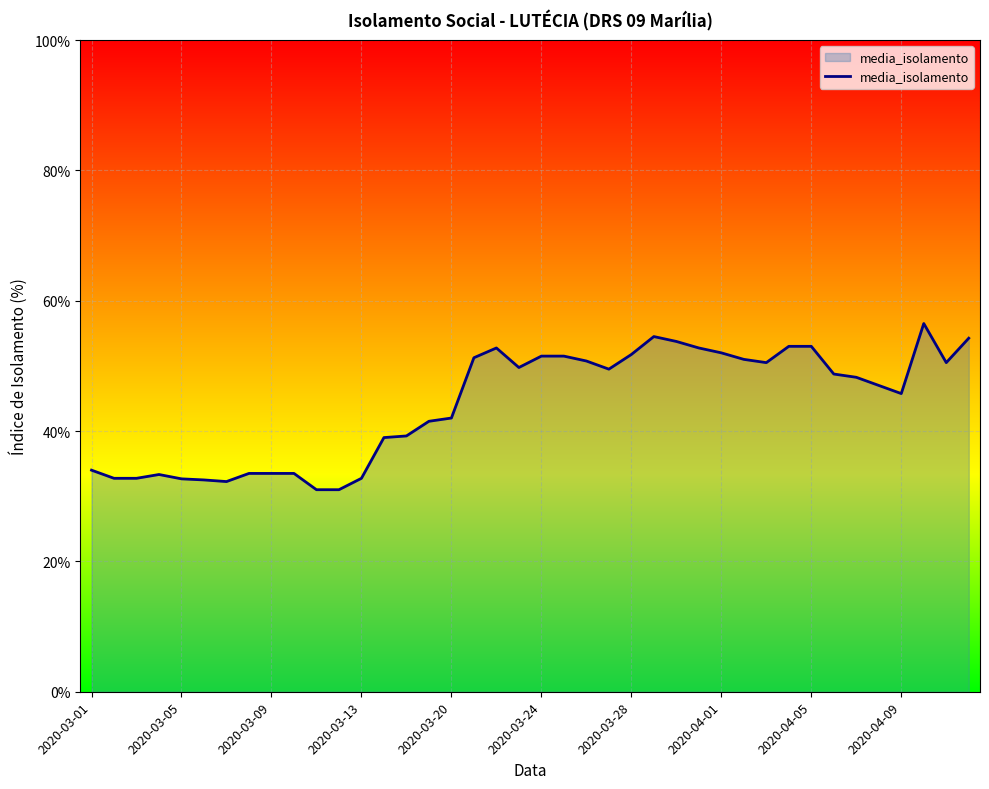

What is the greatest value displayed?

56.5